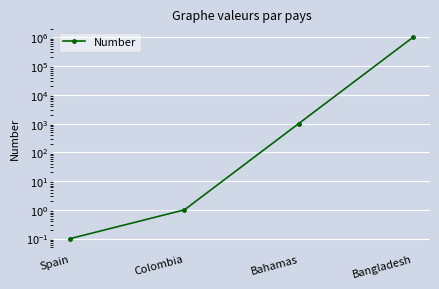

True or false: the data has more than 0 interior local peaks.

False